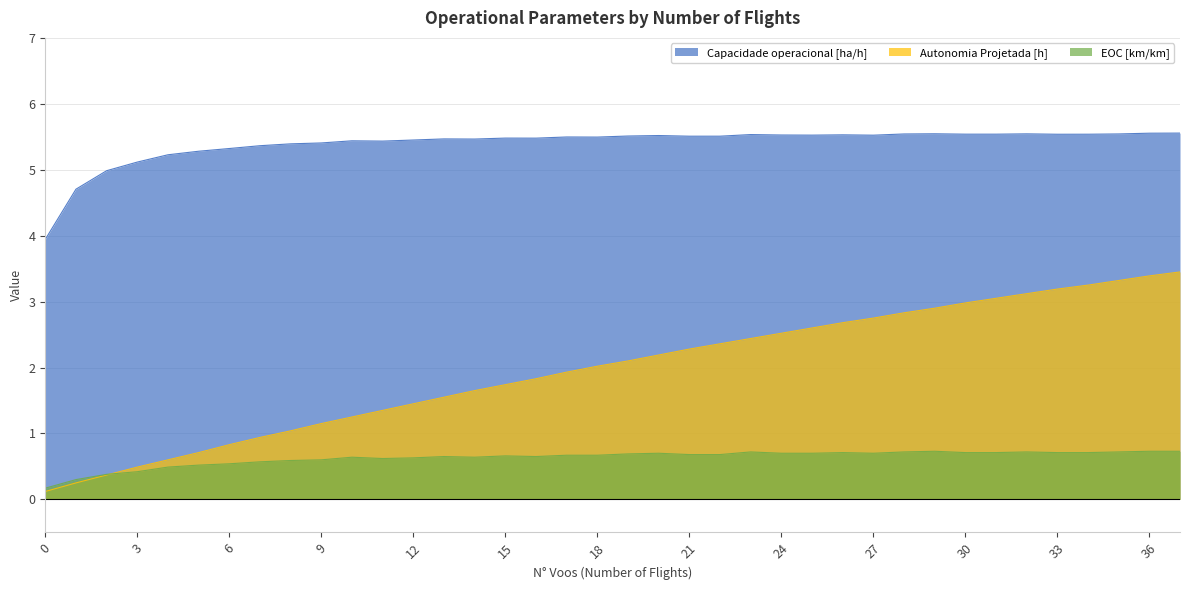

True or false: Capacidade operacional [ha/h] and EOC [km/km] intersect in this chart.

False